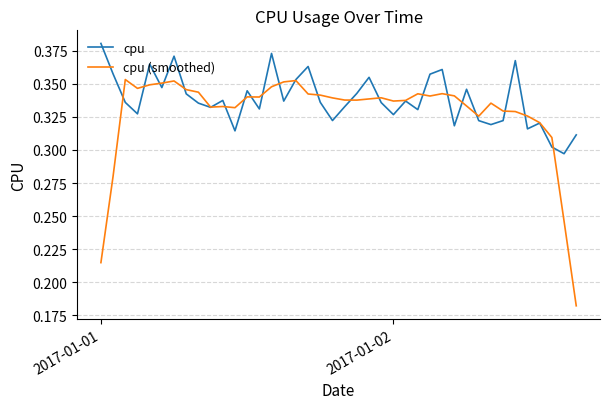

How many interior local valleys does the cpu series have?

13